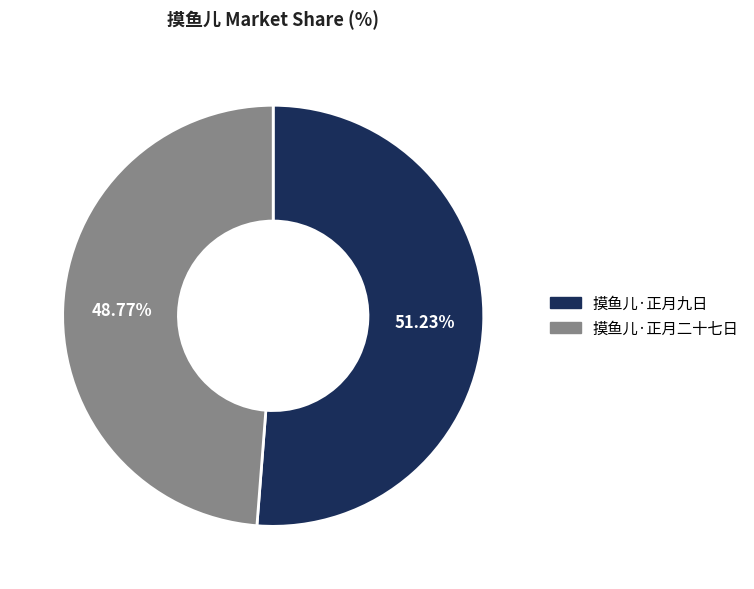

What is the smallest slice in the pie chart?

摸鱼儿·正月二十七日